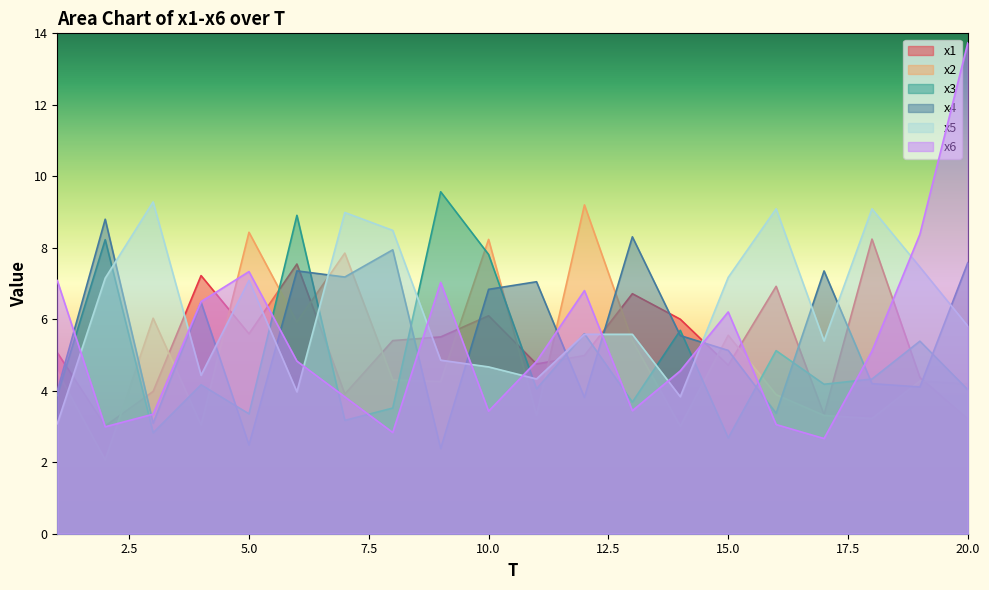

What is the maximum value for x3?

9.6